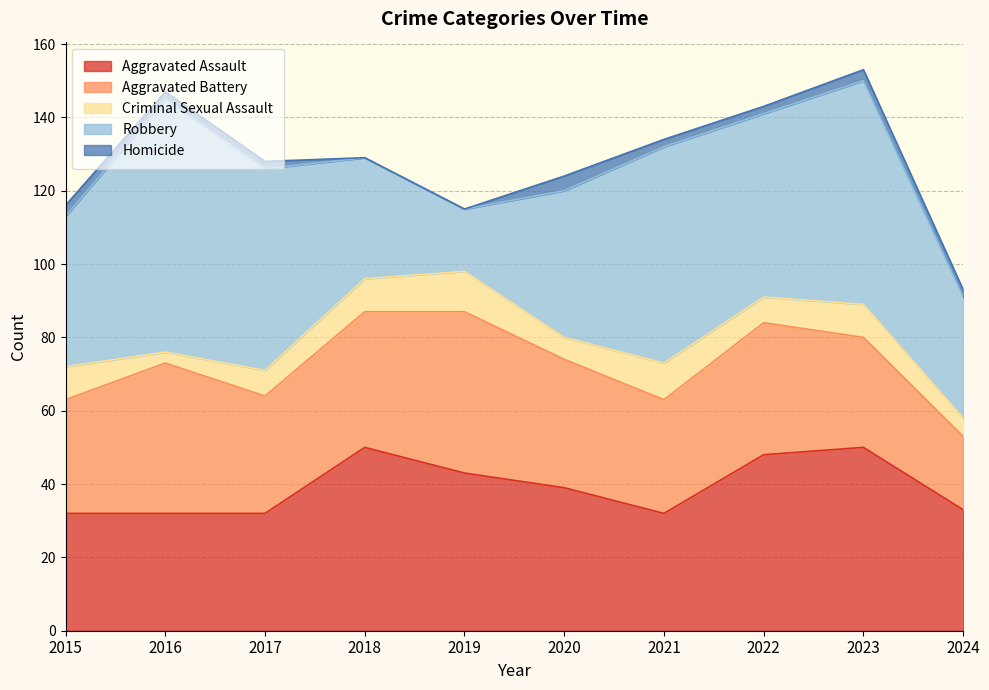

What is the approximate value of Homicide at 2021?

2